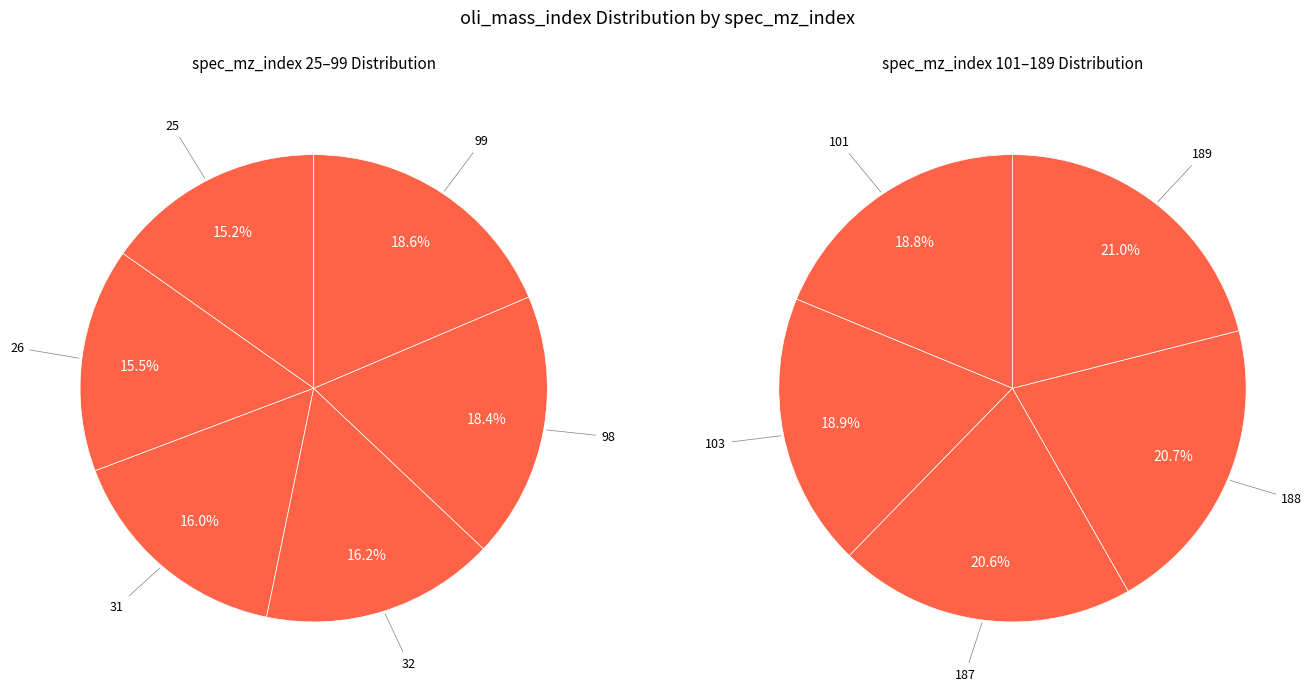

Combined, do 99 and 188 account for over 50%?

No